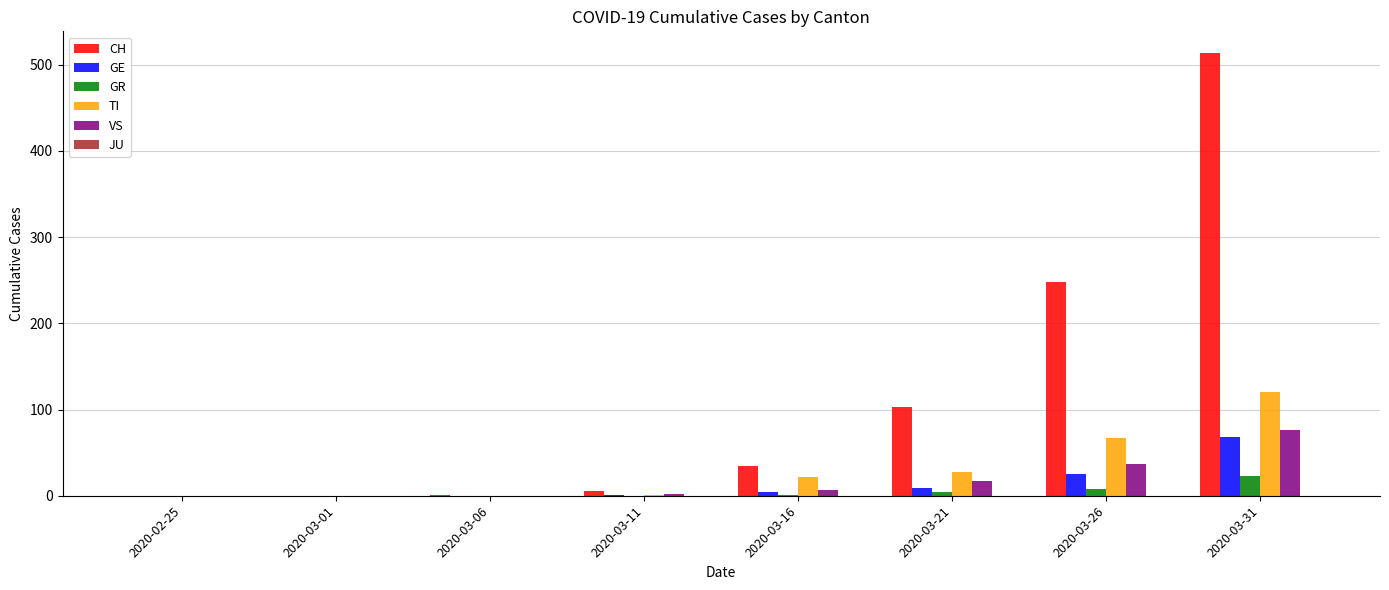

At which category is the sum across all series the highest?

2020-03-31